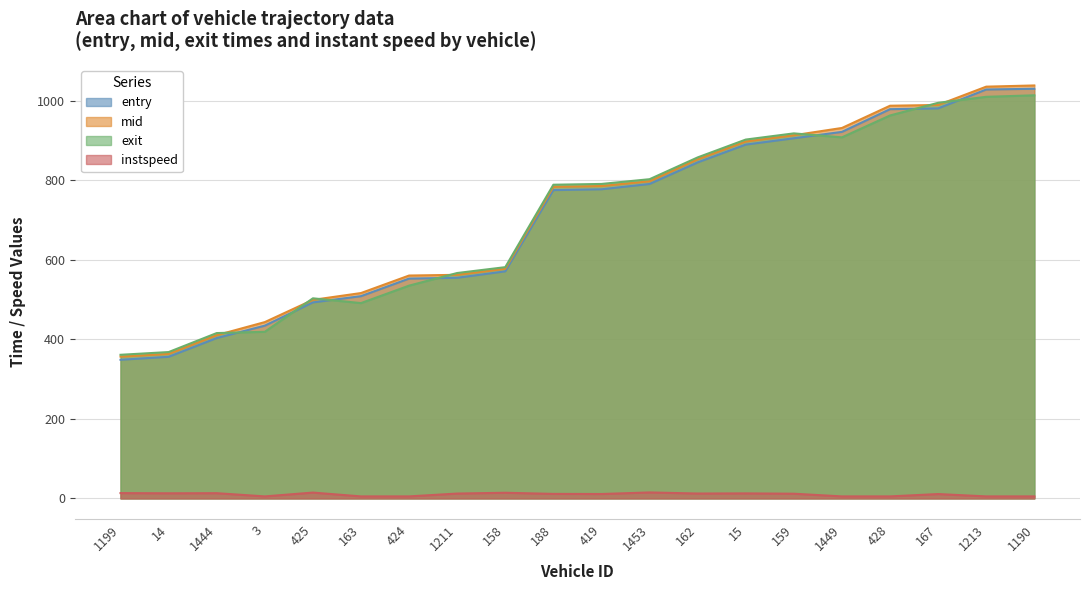

What are all the series names shown in the legend?

entry, mid, exit, instspeed